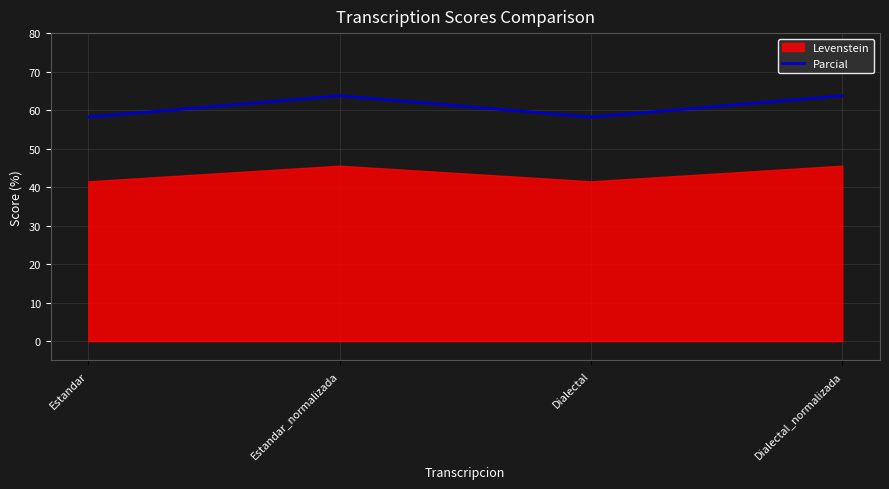

Count the number of categories in the chart.

4